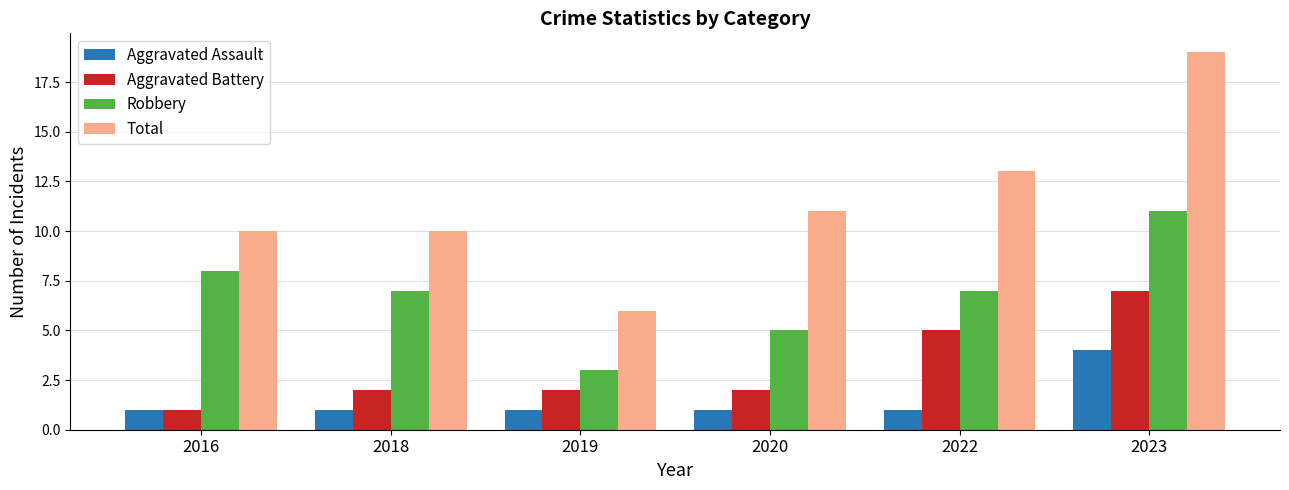

What is the value of the Aggravated Assault bar at the 6th from the left?

4